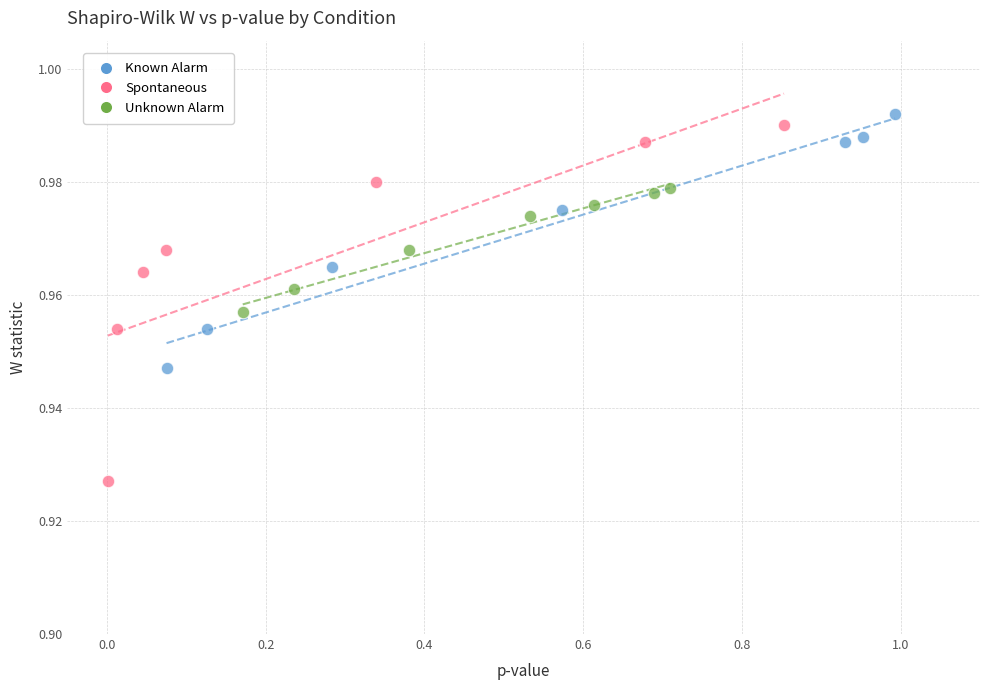

Which series has the largest Y range (max minus min)?

Spontaneous